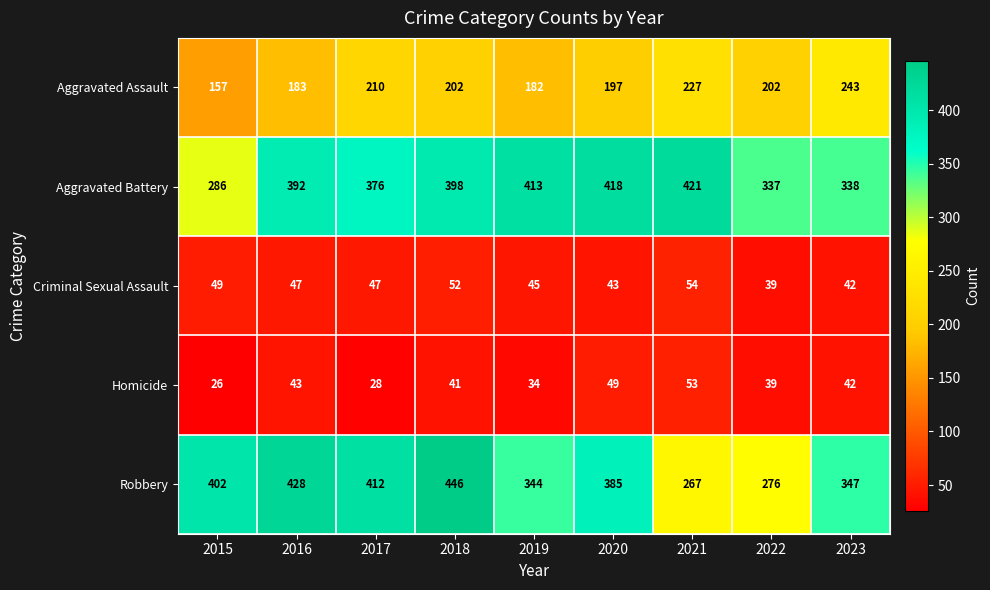

What is the minimum value shown in the chart?

26